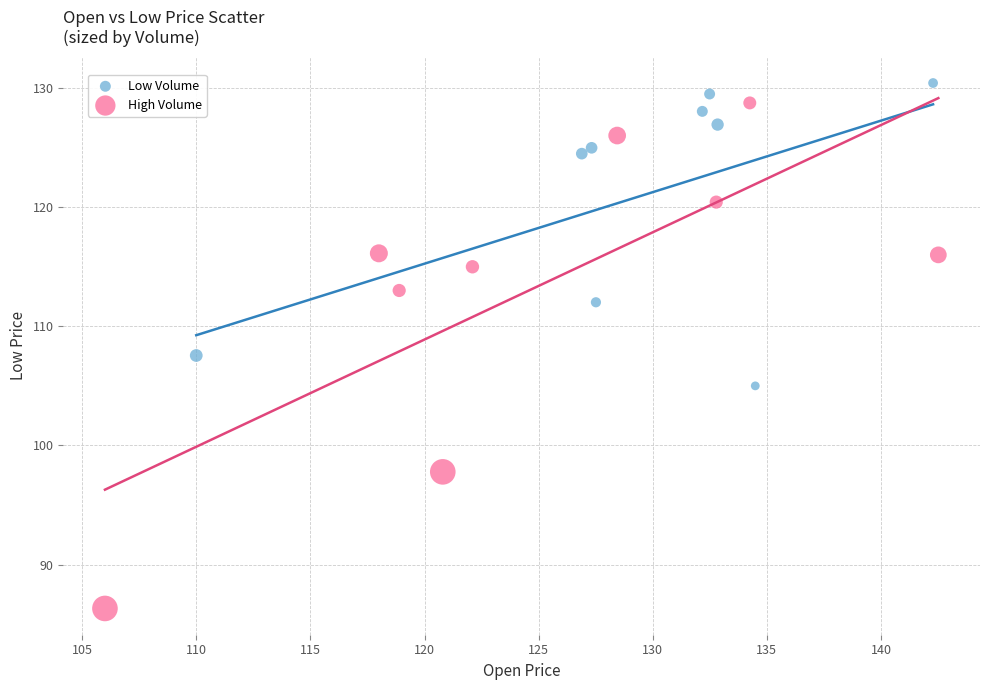

Which series reaches the minimum Y coordinate?

High Volume